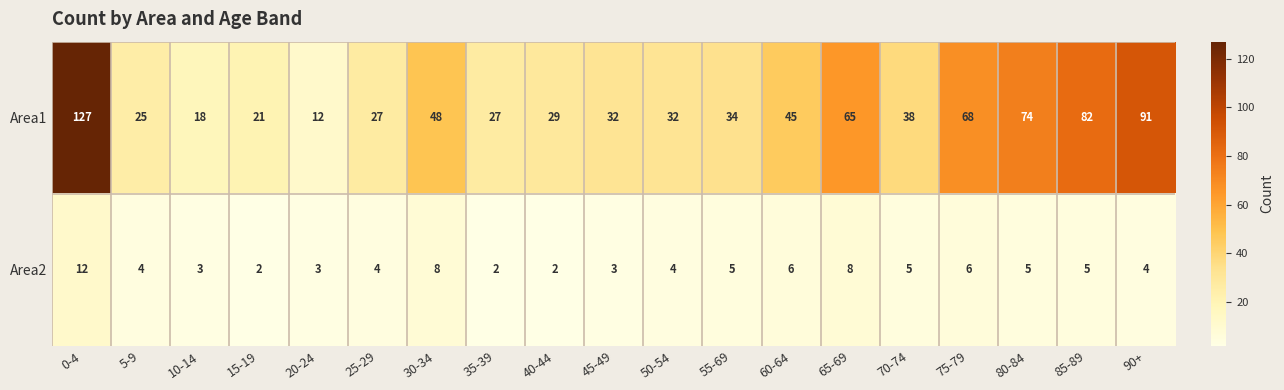

Which series has the widest spread of values?

Area1